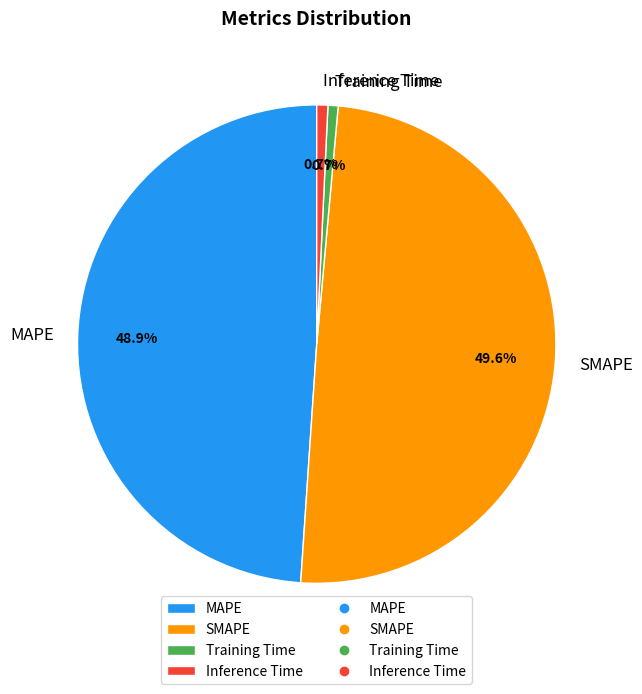

What percentage do MAPE and SMAPE together represent?

98.6%